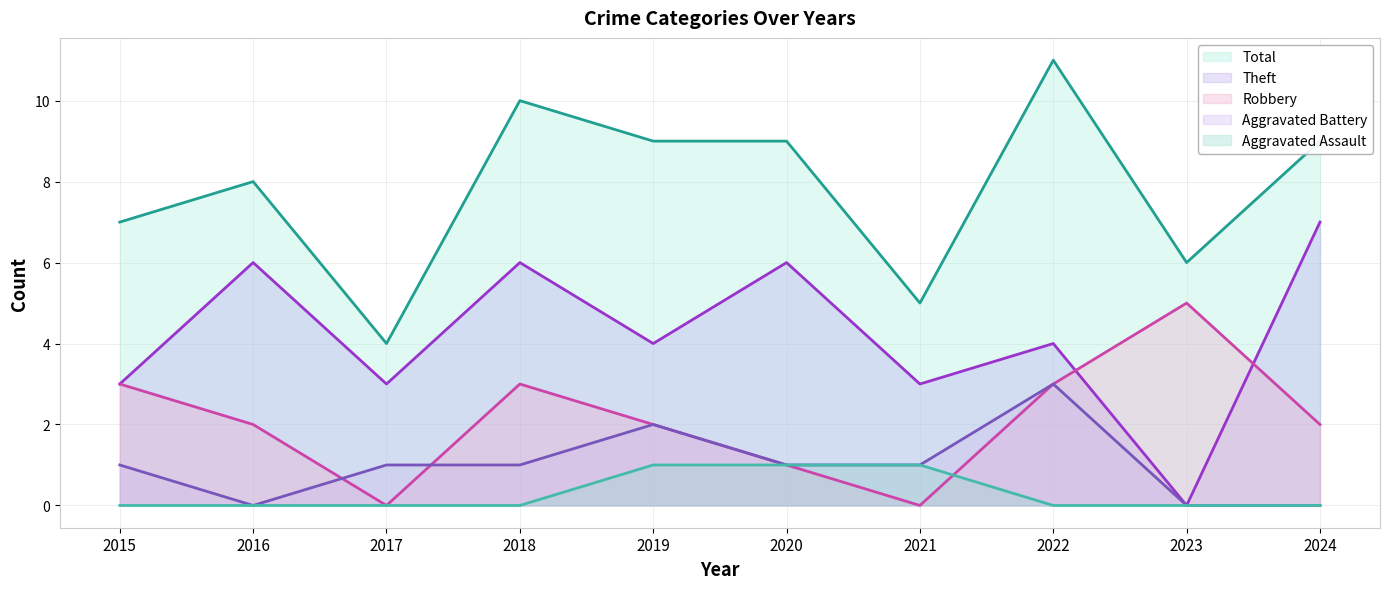

What is the sum of all Total values?

78